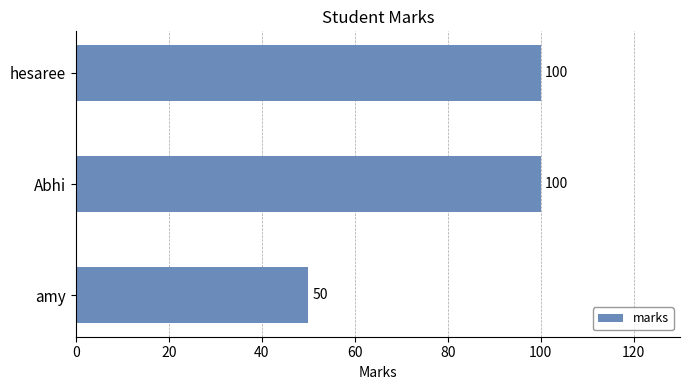

Reading top to bottom, list all the values displayed in this chart.

hesaree=100	Abhi=100	amy=50